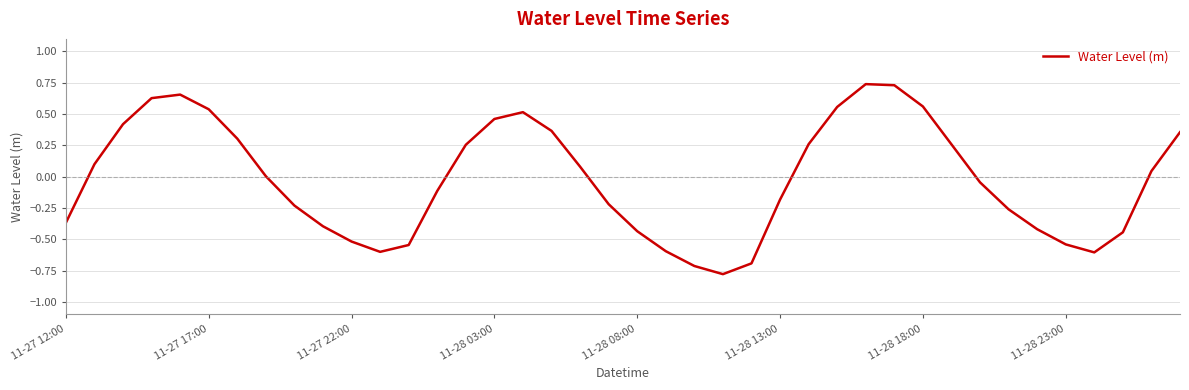

What is the minimum value shown in the chart?

-0.8